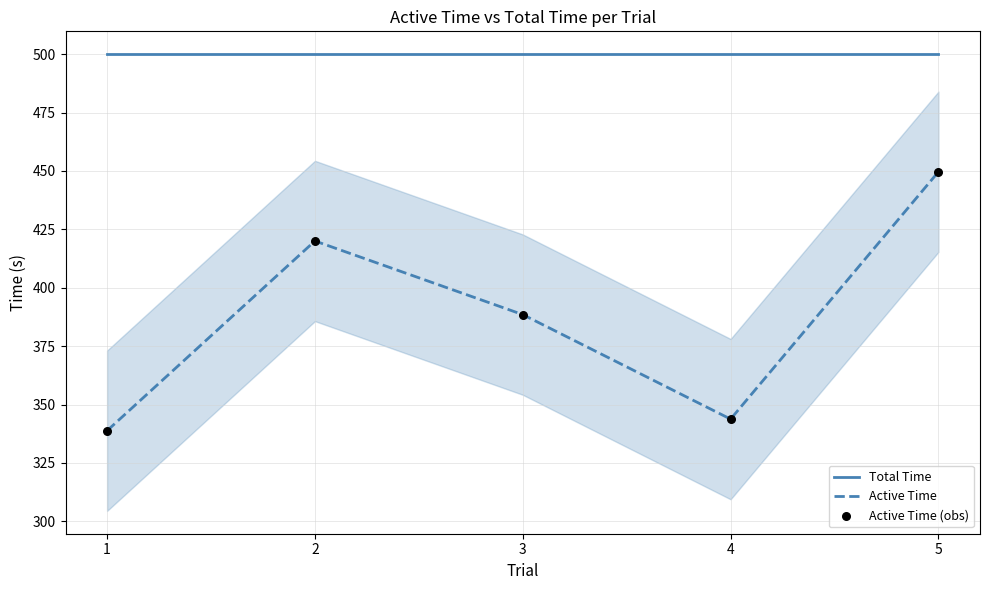

What is the total value across all series at 3?

888.5